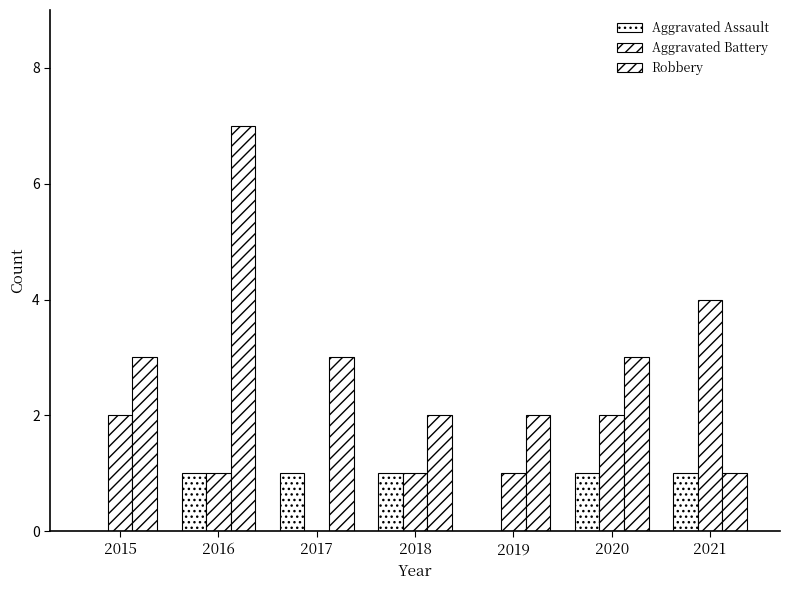

Reading left to right, transcribe all the data shown in this chart.

Aggravated Assault: 0	1	1	1	0	1	1
Aggravated Battery: 2	1	0	1	1	2	4
Robbery: 3	7	3	2	2	3	1